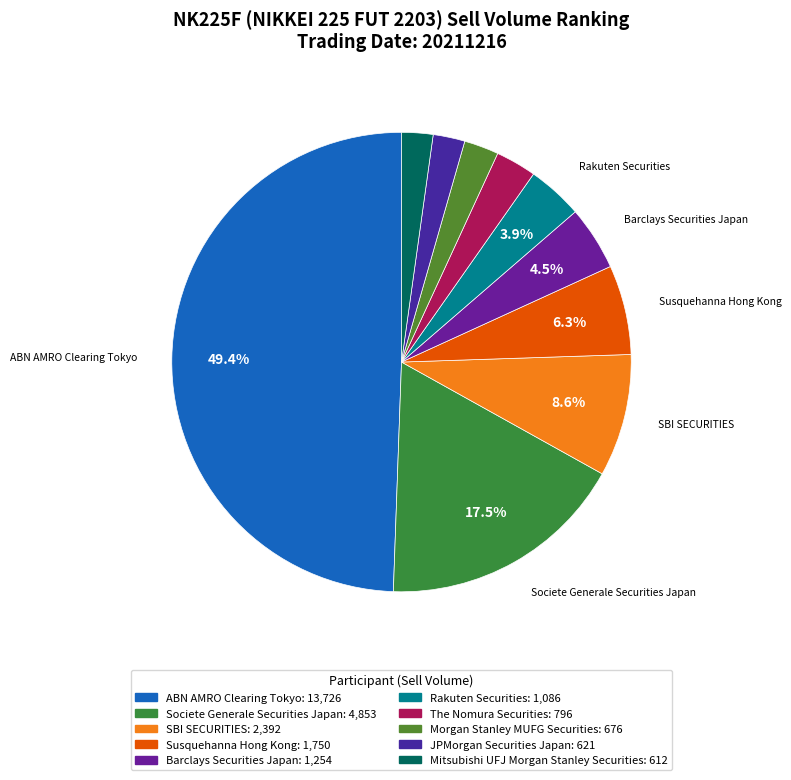

Does JPMorgan Securities Japan account for over 50% of the chart?

No